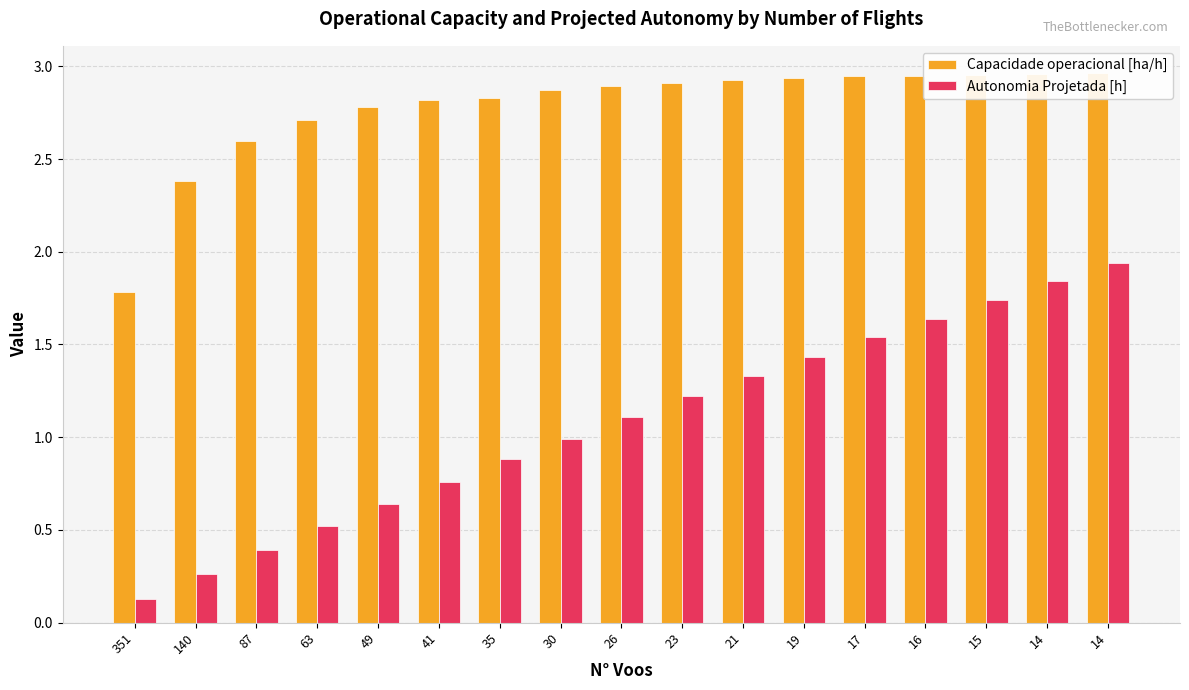

What are all the series names shown in the legend?

Capacidade operacional [ha/h], Autonomia Projetada [h]